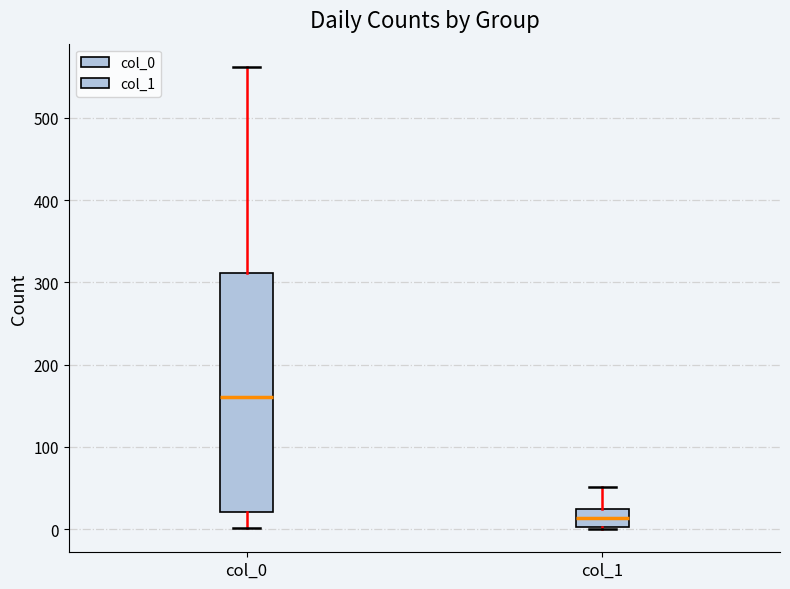

Reading left to right, read every box against the y-axis: the position of its median line, the range the box covers, and the ends of its whiskers. The values are not printed on the chart, so give them approximately, as read against the axis.

col_0: median 160, box 20 to 310, whiskers 0 to 560
col_1: median 10, box 0 to 20, whiskers 0 to 50